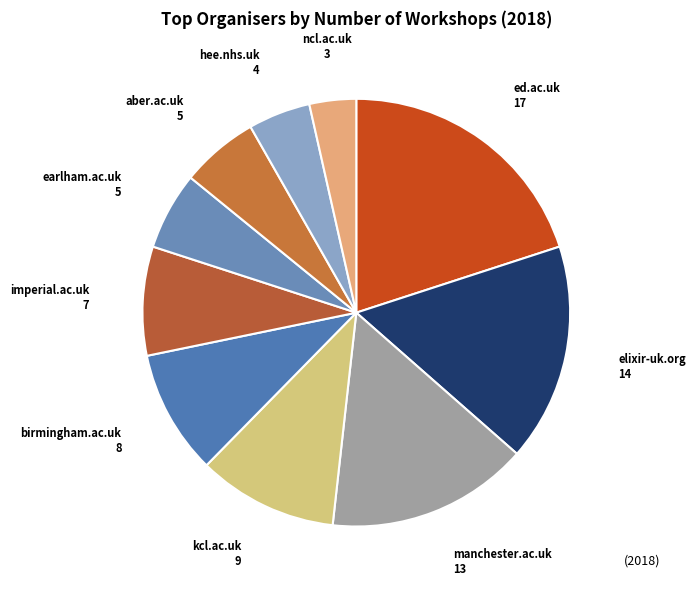

Approximately how many times larger is the value at aber.ac.uk compared to manchester.ac.uk?

0.4